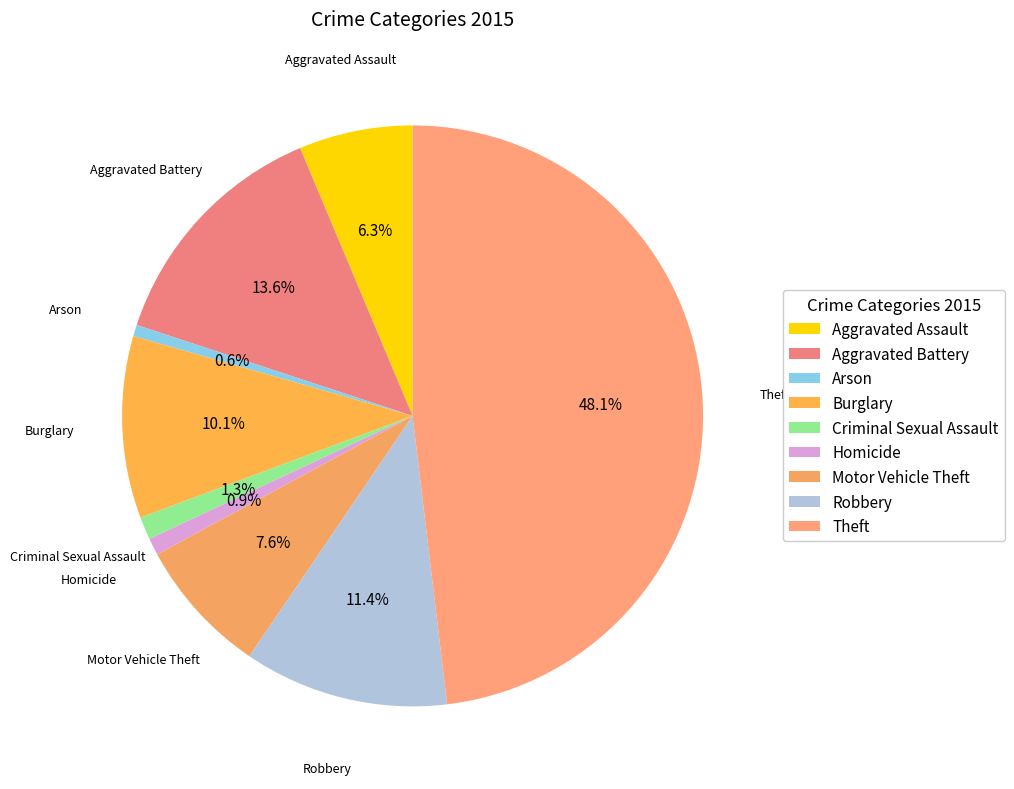

The Motor Vehicle Theft slice represents 1% of the pie. True or false?

False